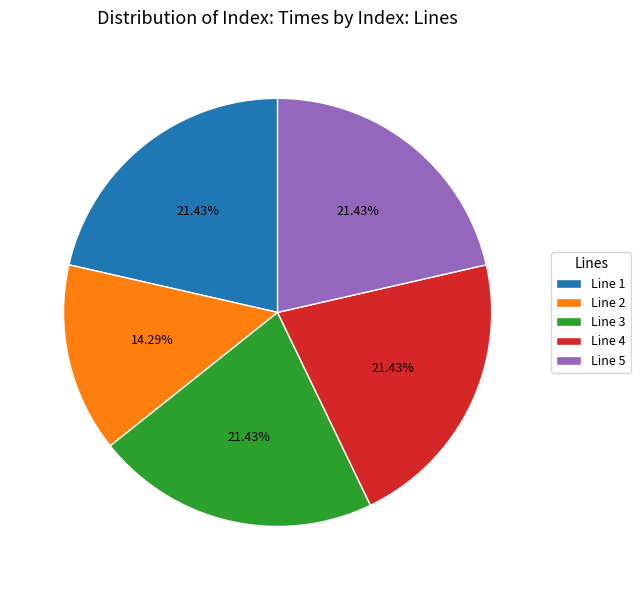

How many segments does this pie chart have?

5